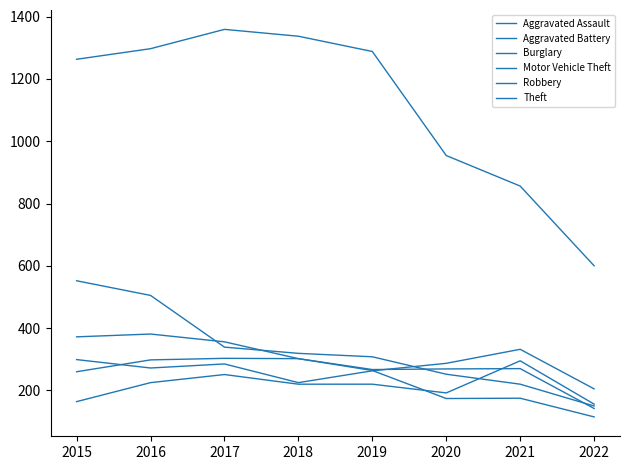

How many values in the Theft series are below 1288?

4